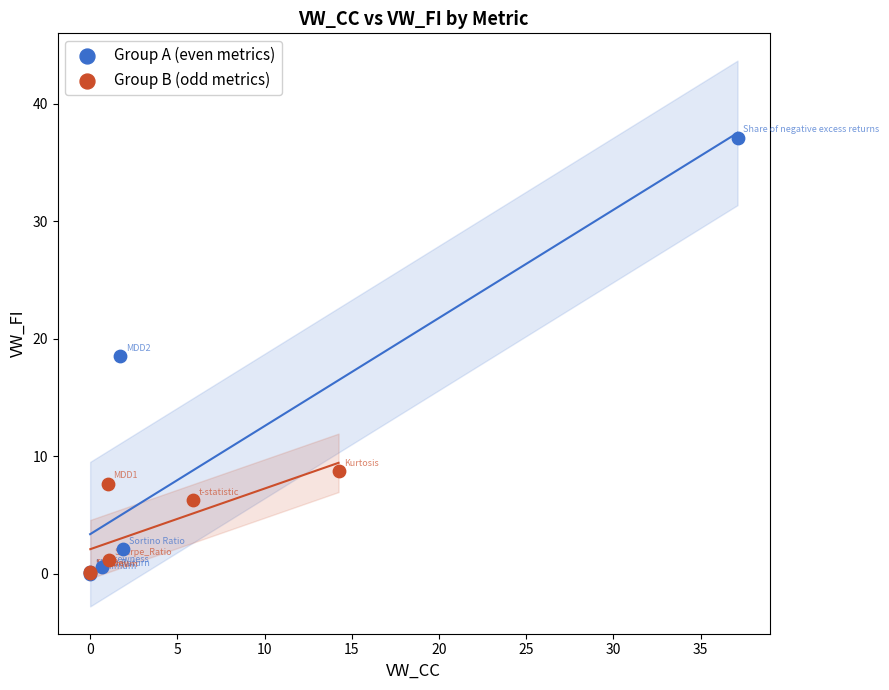

Which series reaches the maximum Y coordinate?

Group A (even metrics)